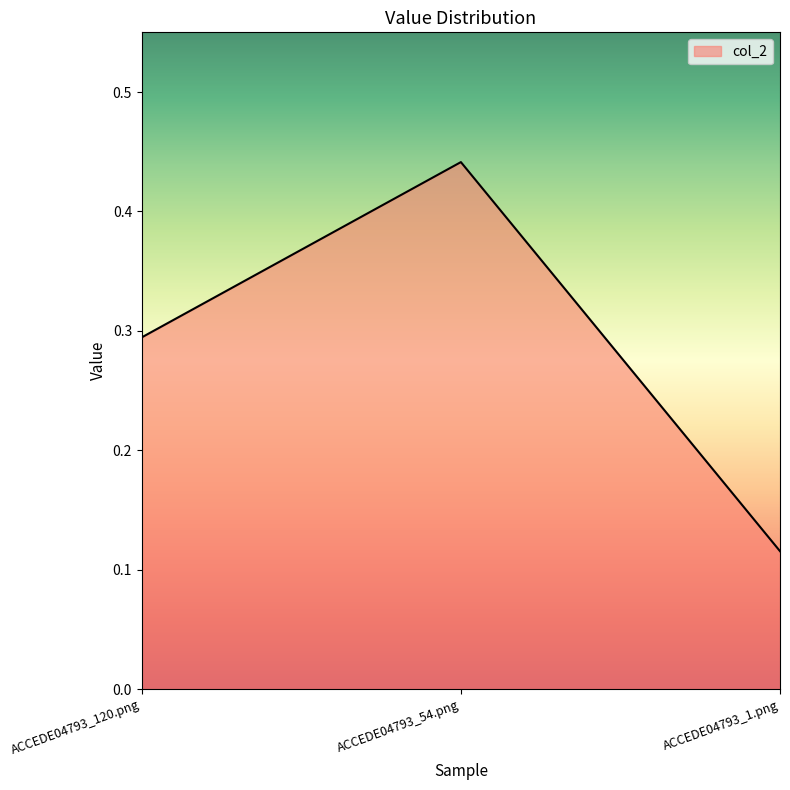

How many lines are shown in the chart?

1